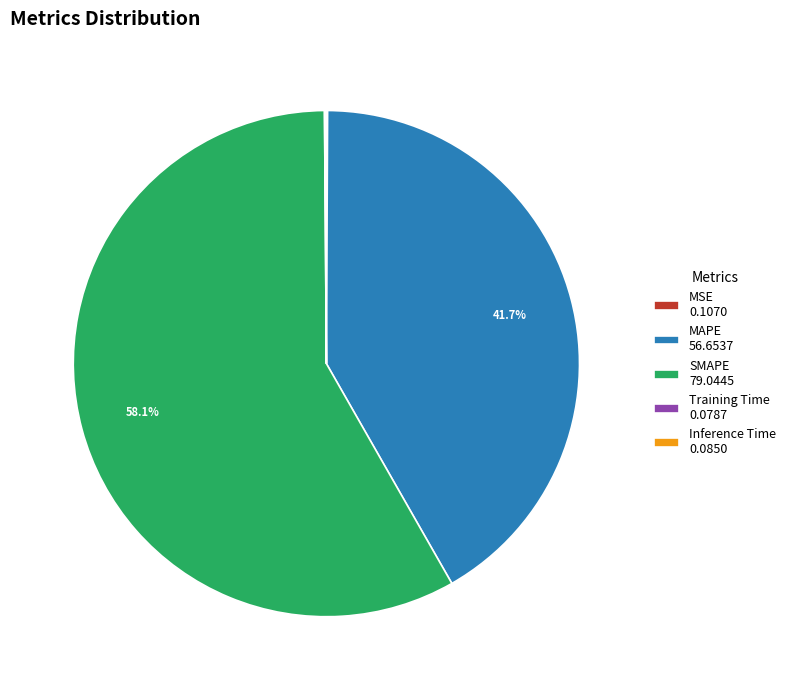

What is the ratio of the value at MAPE 56.6537 to the value at SMAPE 79.0445?

0.7